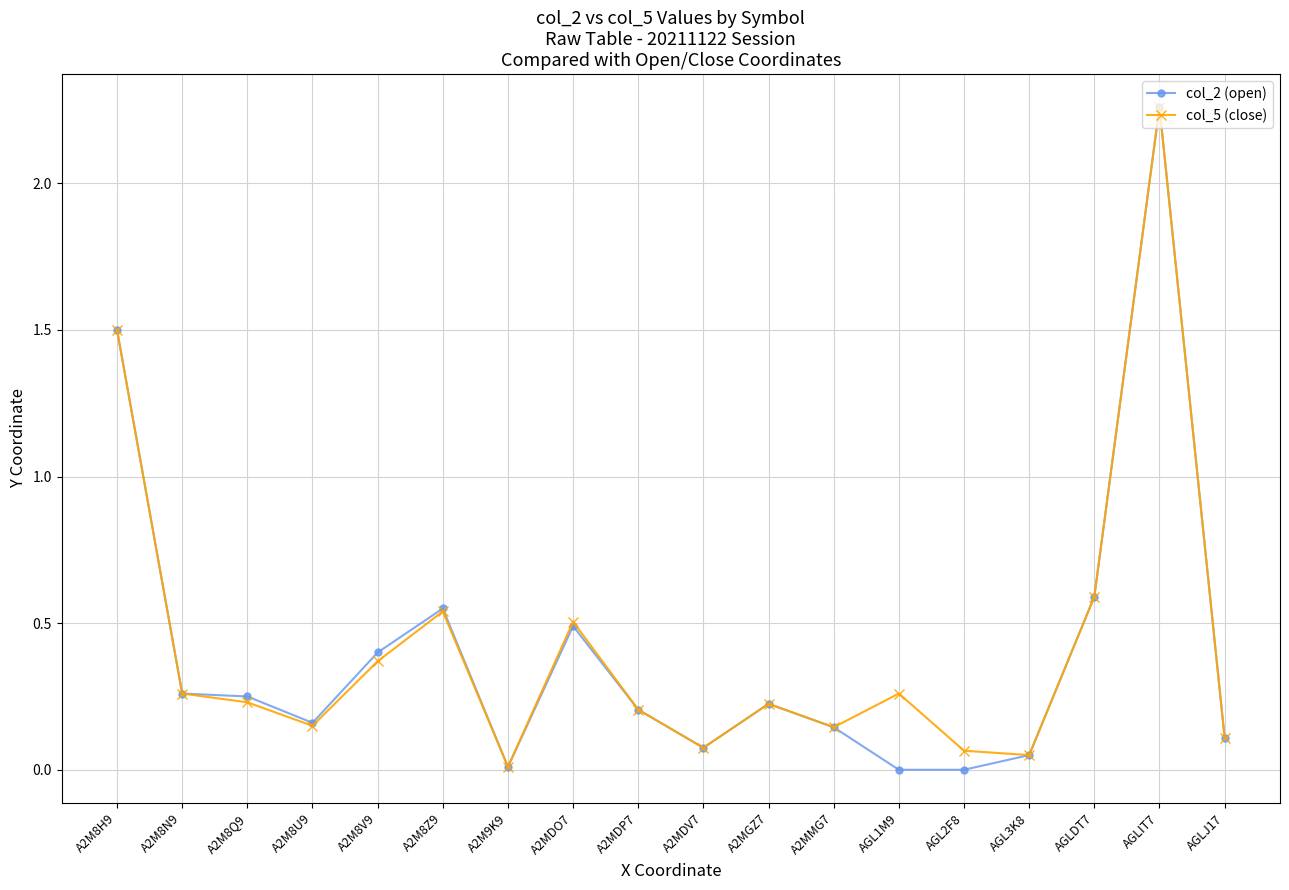

What position from the left is A2MDO7?

8